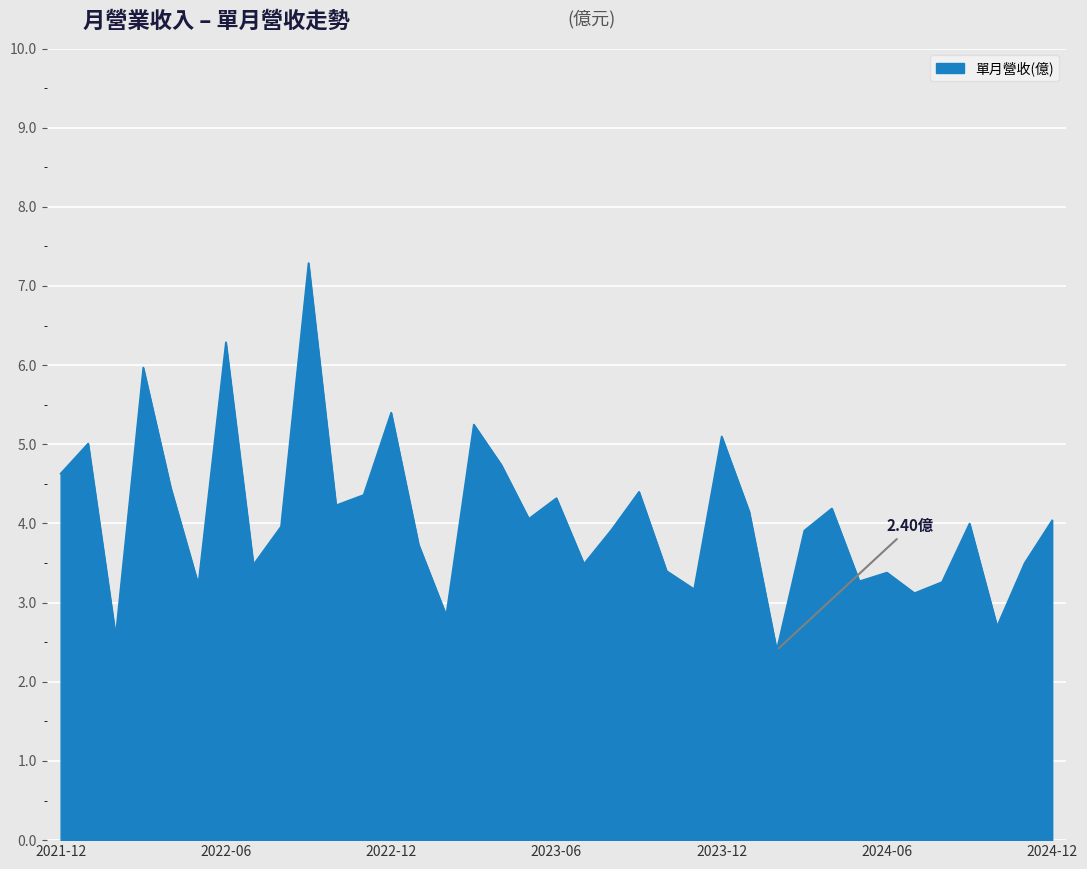

What is the difference between the maximum and minimum values?

4.9